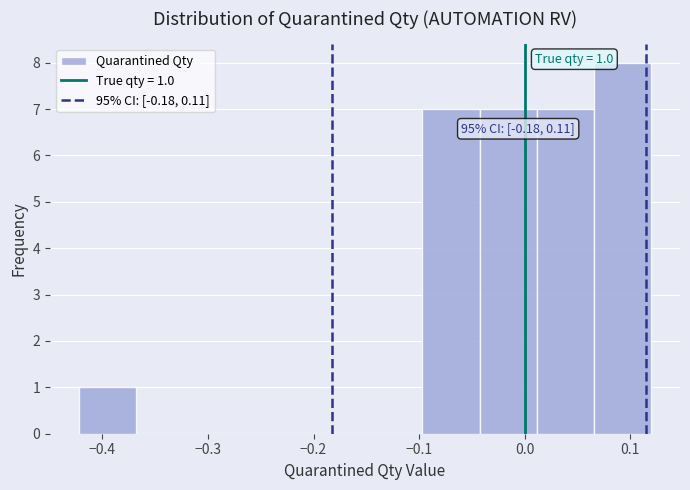

Over which range of the x-axis is the bar tallest?

0.07 to 0.12